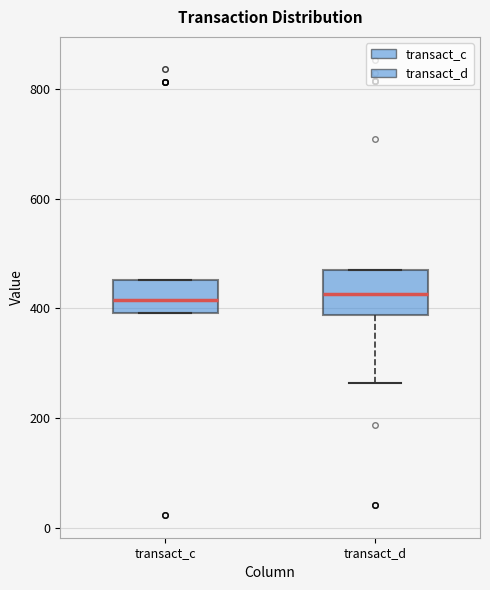

Reading left to right, transcribe this box plot: for each box, give where its median line is, the range the box spans, and where its two whiskers end, as read against the y-axis. The values are not printed on the chart, so give them approximately, as read against the axis.

transact_c: median 420, box 400 to 460, whiskers 400 to 460
transact_d: median 420, box 380 to 480, whiskers 260 to 480